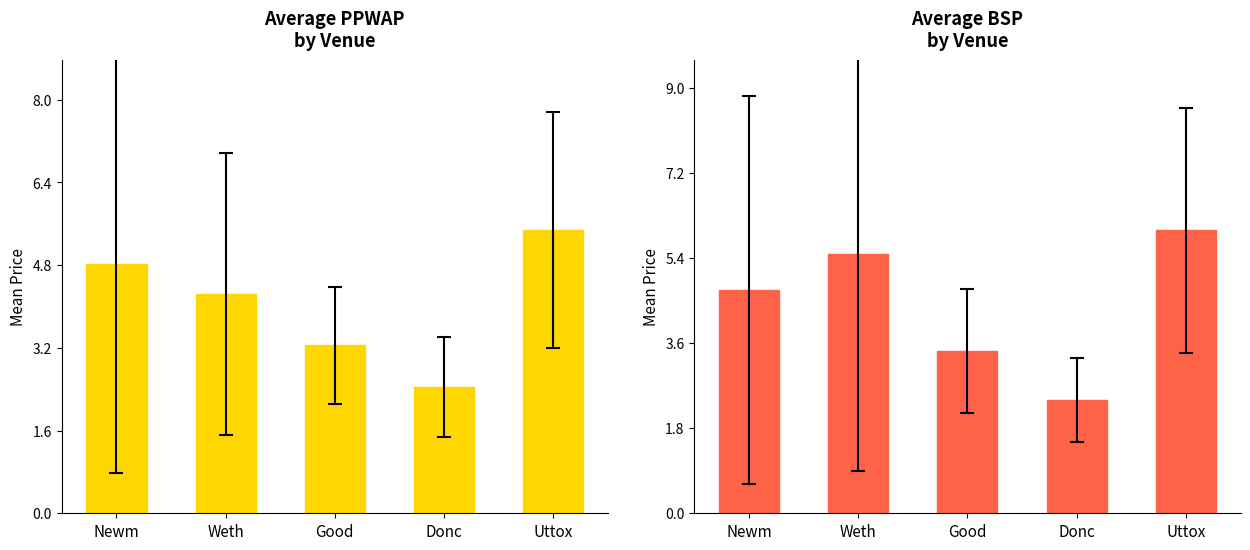

Which series has the largest total across all categories?

BSP